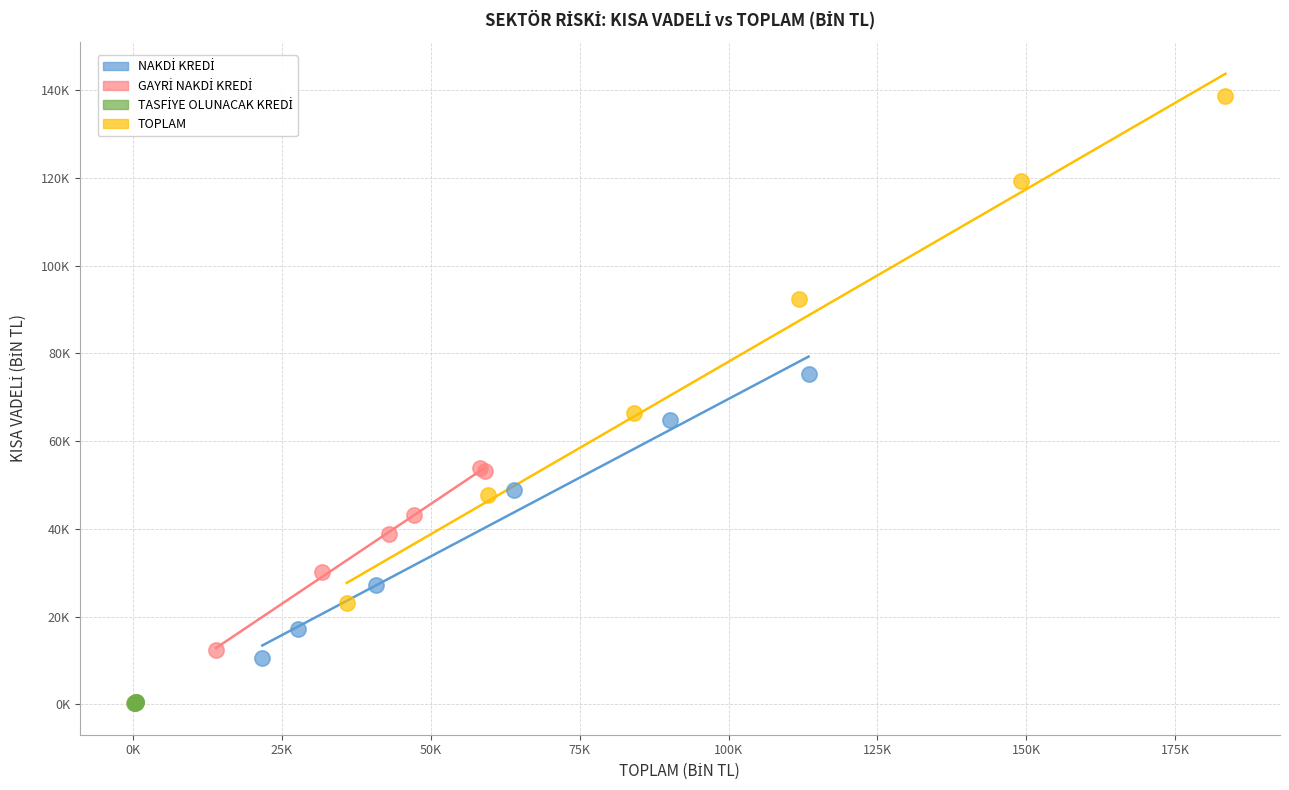

Which series has the widest spread of Y values?

TOPLAM